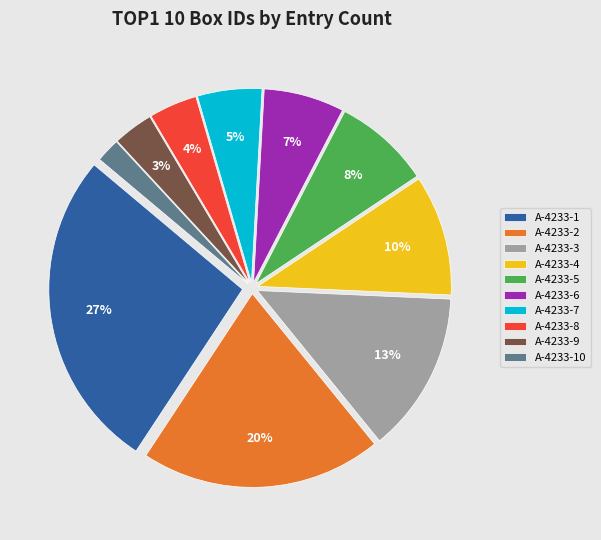

Do A-4233-6 and A-4233-9 together represent more than half of the pie?

No